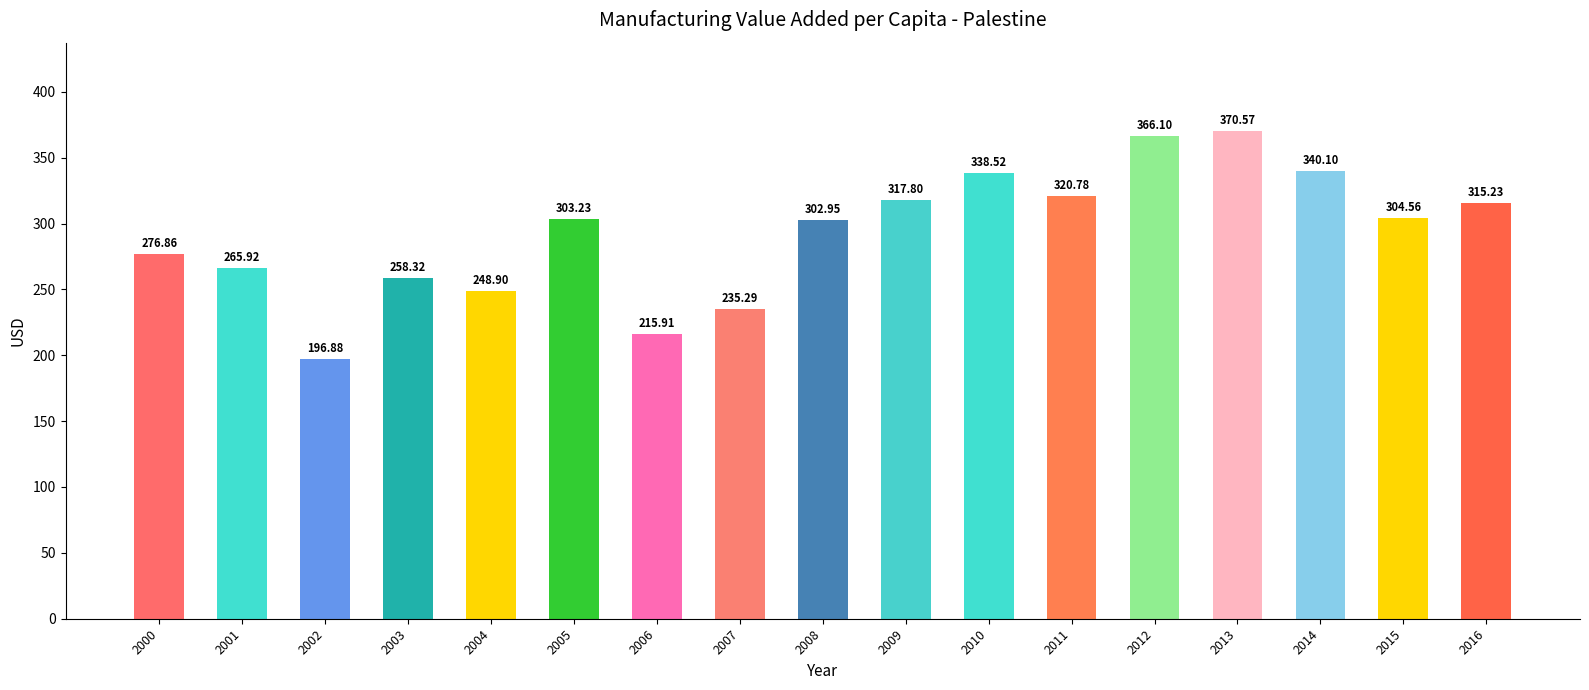

Is it true that the value at 2001 is 265.9?

True